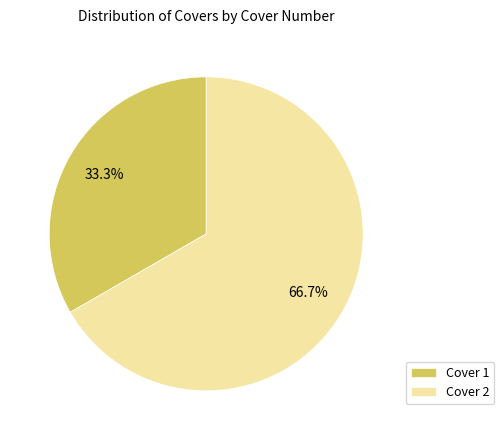

The Cover 1 slice represents 39% of the pie. True or false?

False